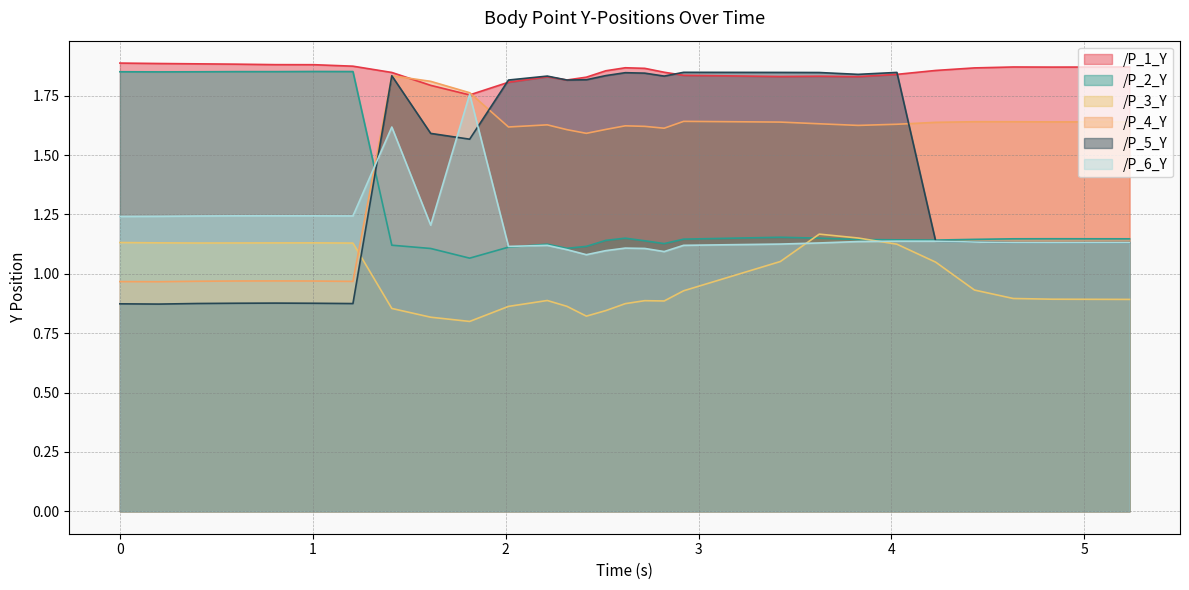

Read the /P_5_Y value at 0.0.

0.9